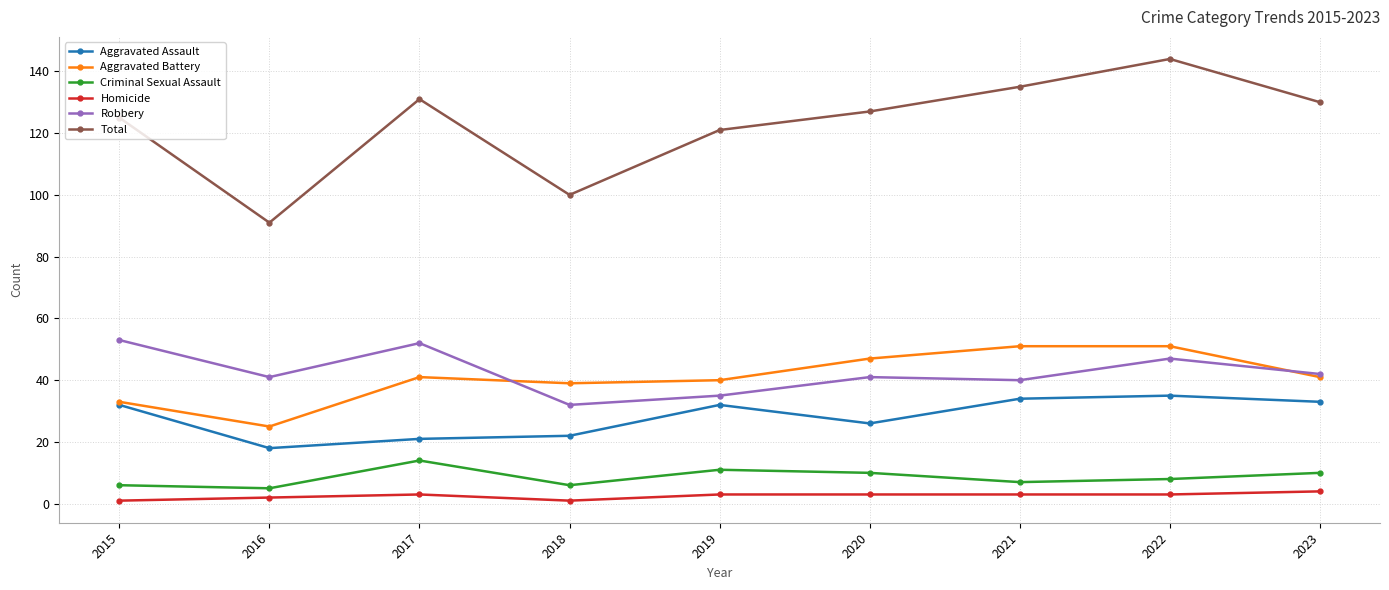

What are all the series names shown in the legend?

Aggravated Assault, Aggravated Battery, Criminal Sexual Assault, Homicide, Robbery, Total